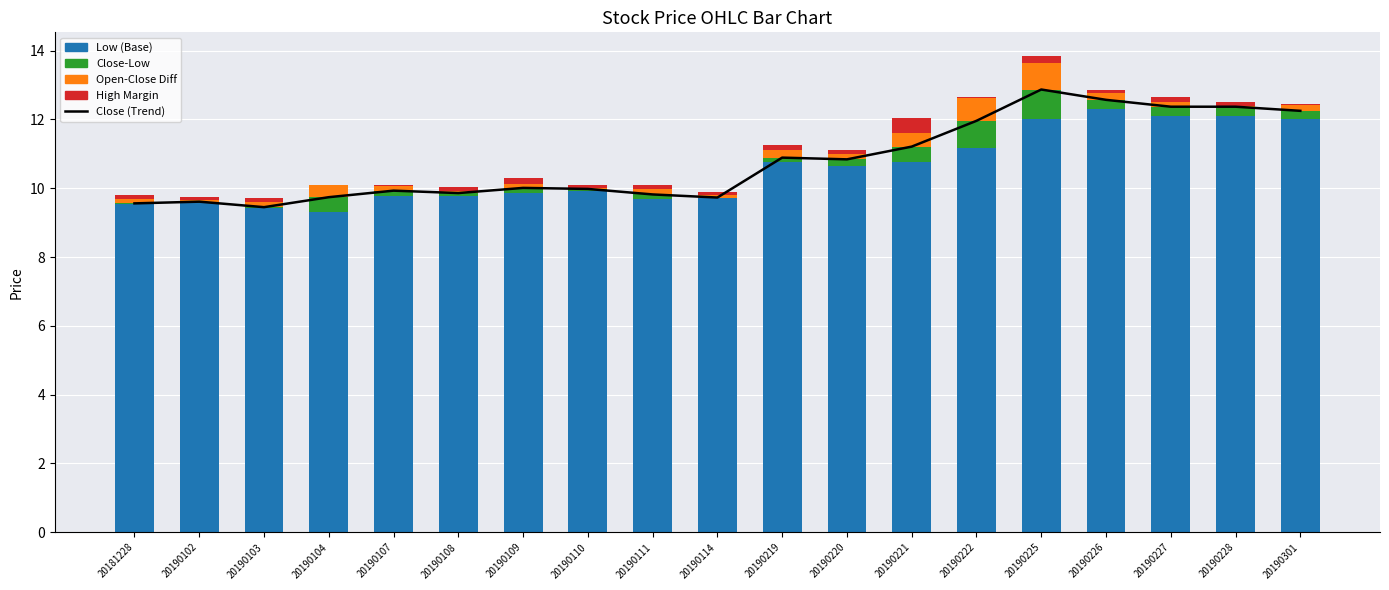

At how many categories does at least one series exceed 8?

19